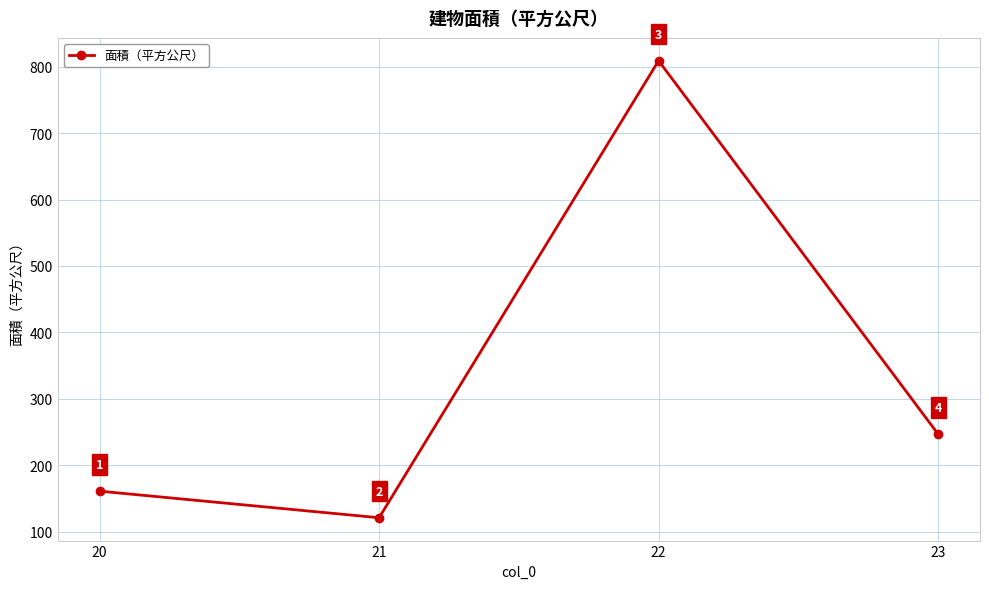

Between 23 and 20, which is larger?

23